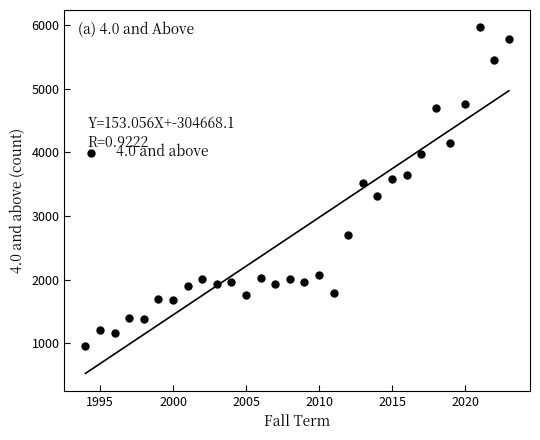

What Y value in the scatter plot is closest to 3460?

3520